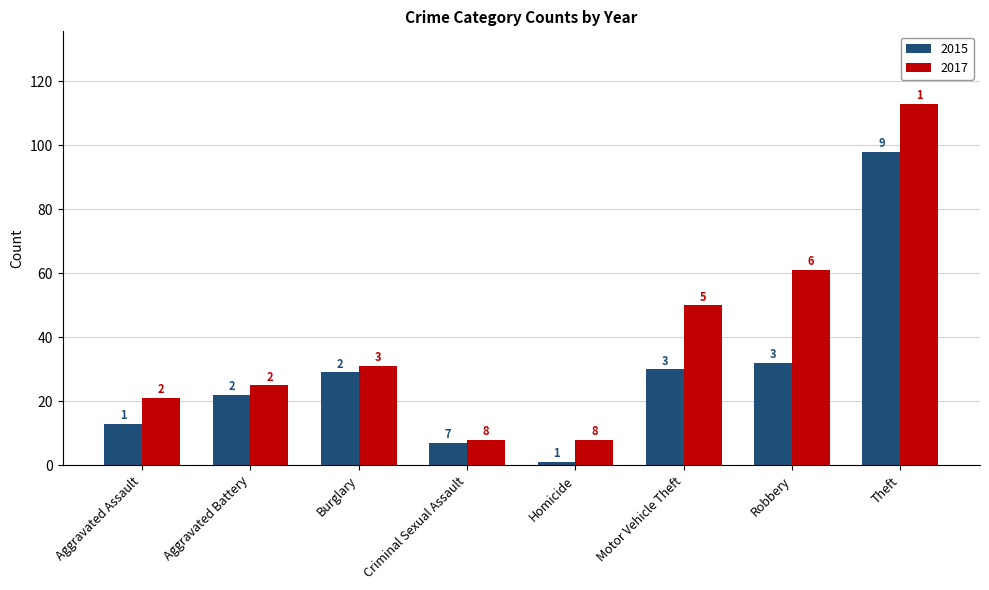

What are all the series names shown in the legend?

2015, 2017